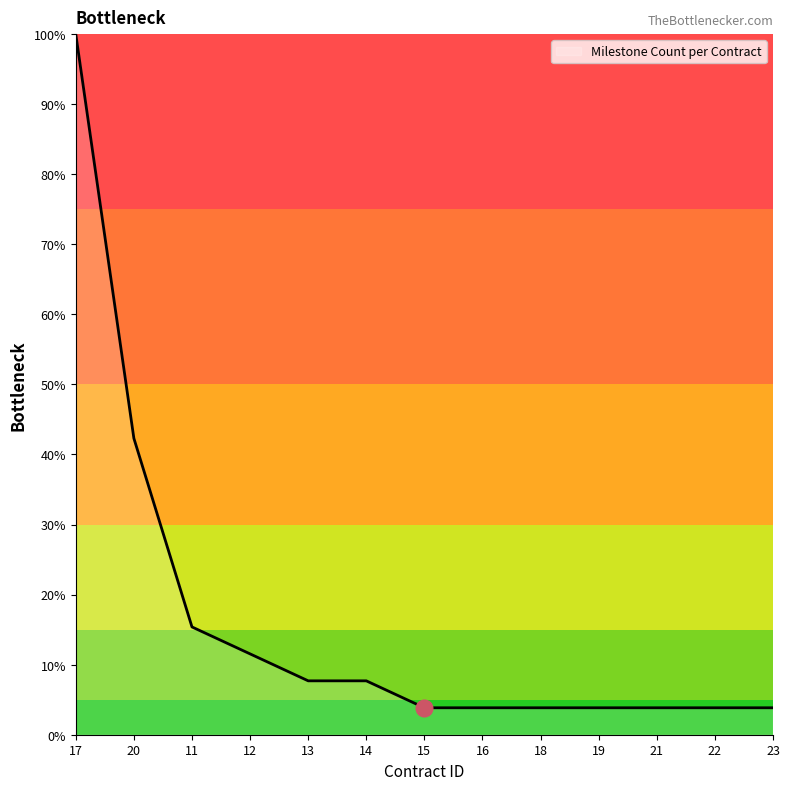

Reading left to right, list all the values displayed in this chart.

17=100.0	20=42.3	11=15.4	12=11.5	13=7.7	14=7.7	15=3.8	16=3.8	18=3.8	19=3.8	21=3.8	22=3.8	23=3.8